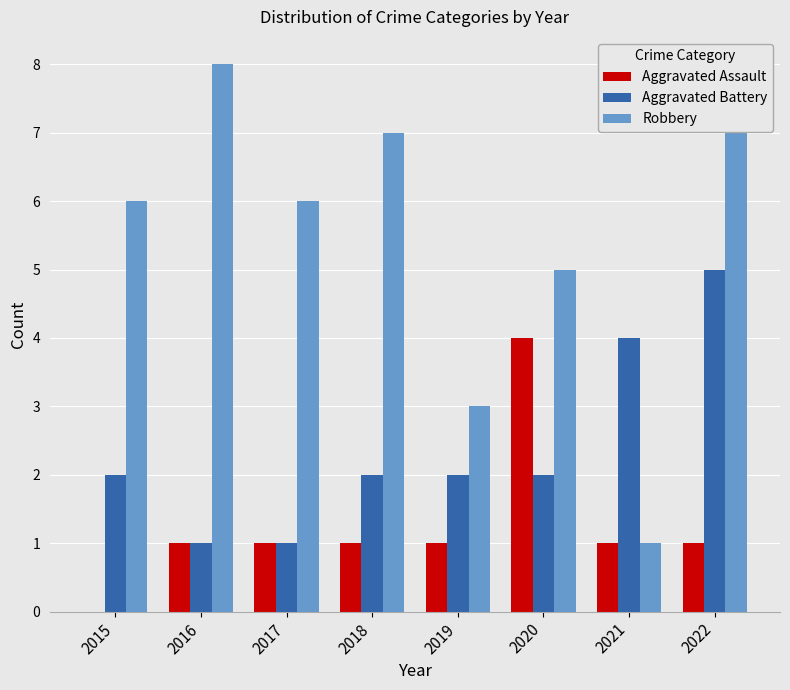

What is the total value across all series at 2015?

8